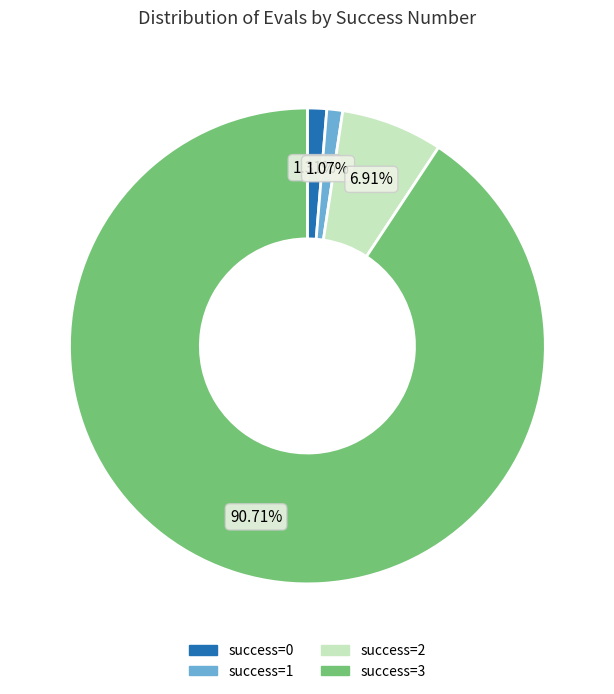

Do success=1 and success=3 together represent more than half of the pie?

Yes